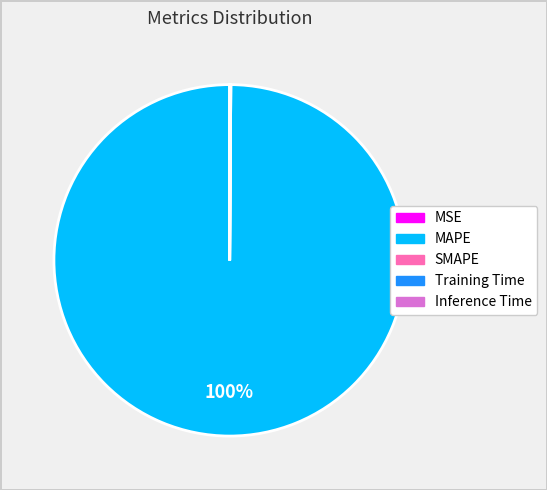

The MAPE slice represents 89% of the pie. True or false?

False